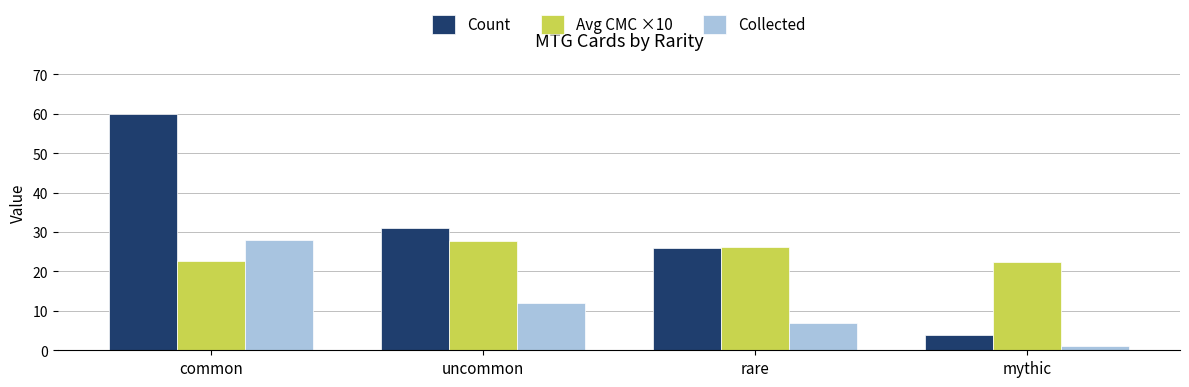

Is it true that Collected equals 48.8 at common?

False